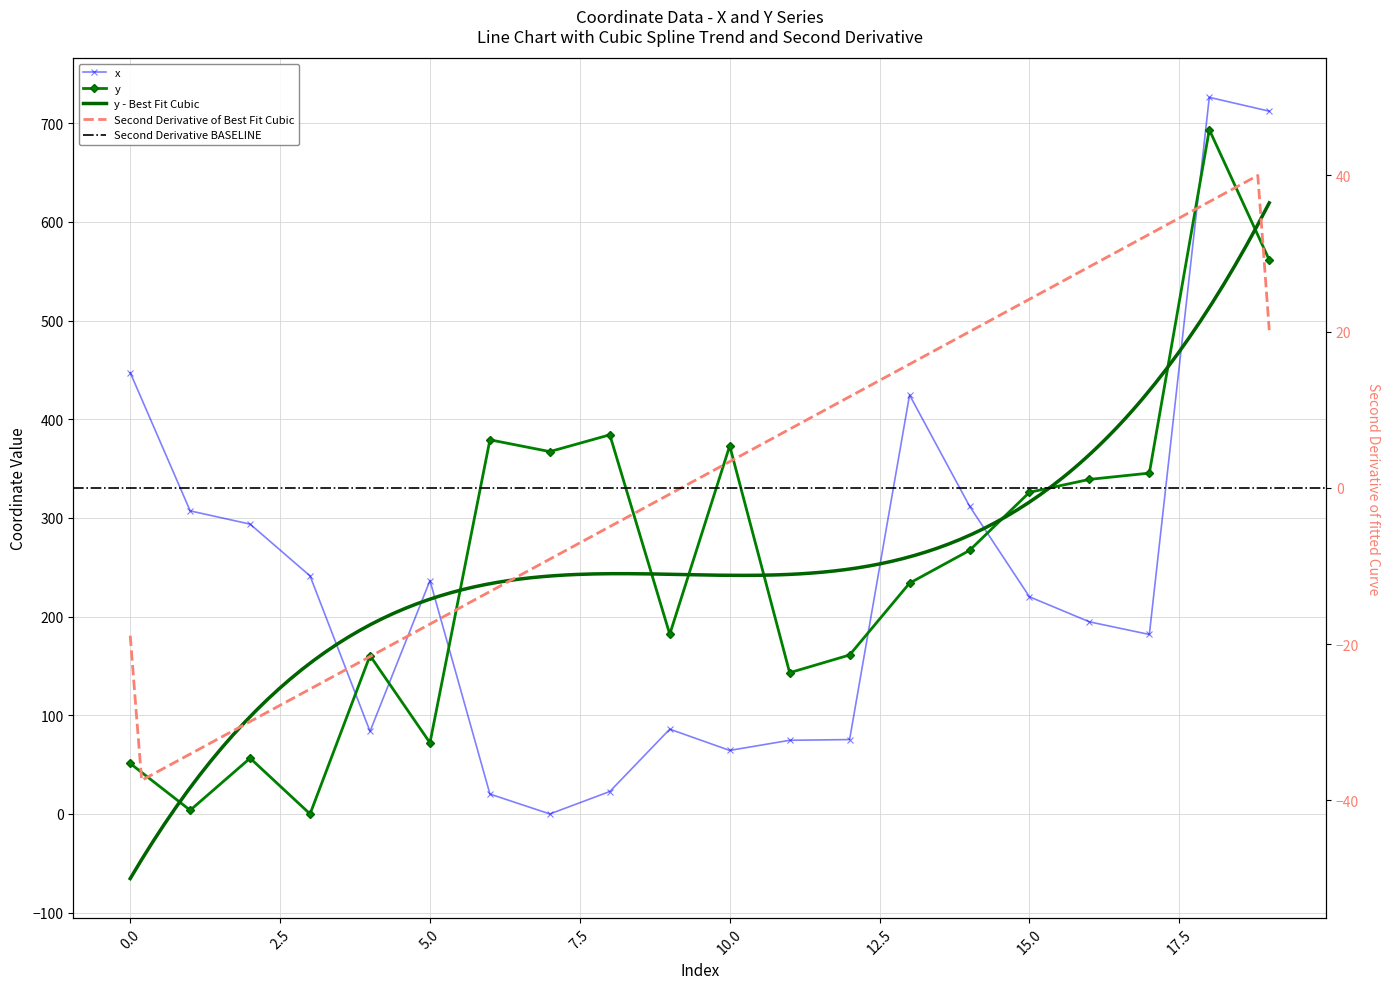

What is the highest value of the x series?

726.2